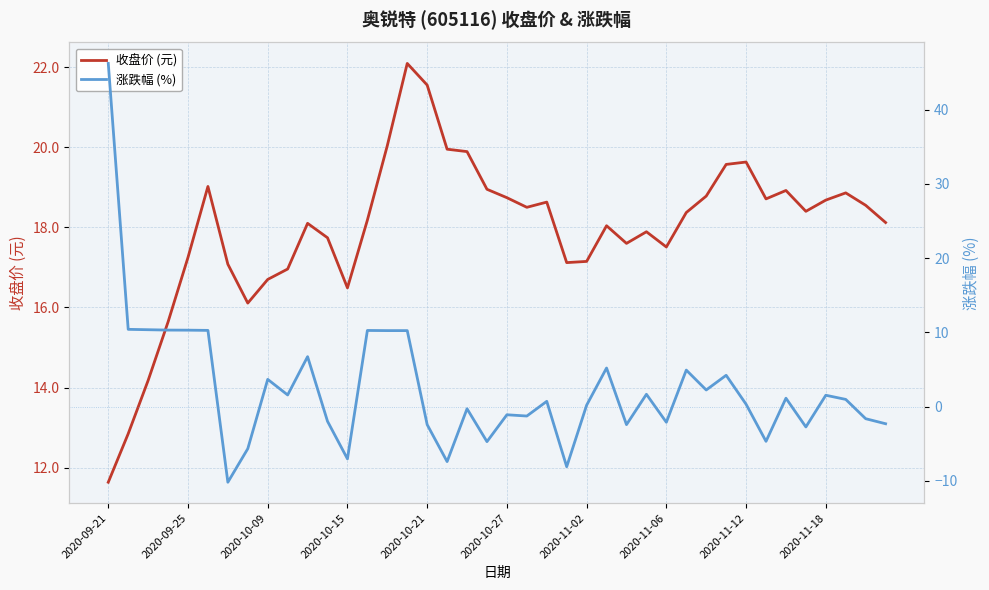

What is the maximum value for 收盘价 (元)?

22.1